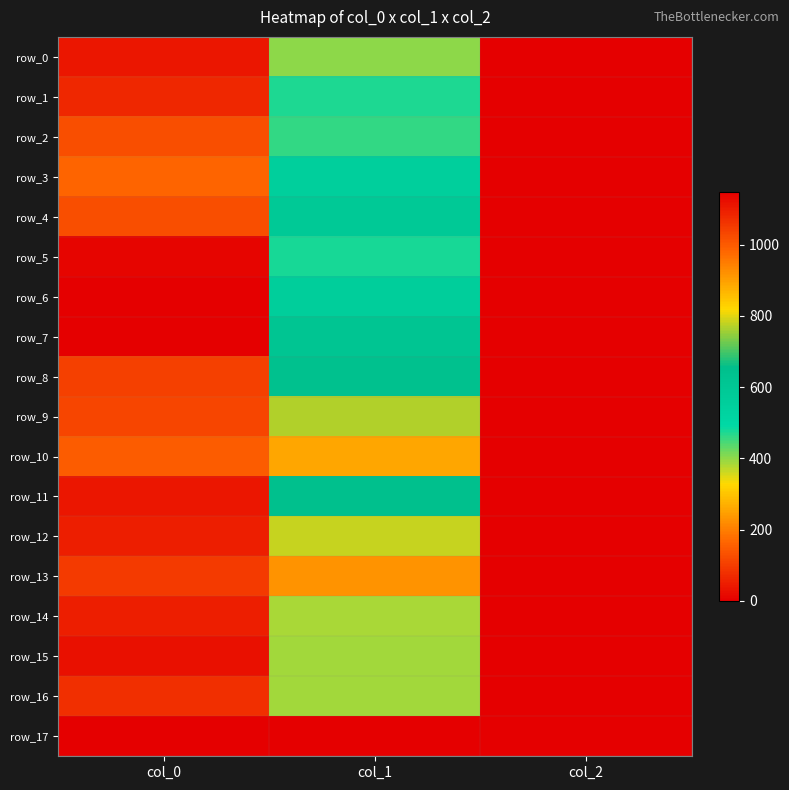

Reading left to right, what are all the values shown in this chart?

row_0: col_0=1110.0	col_1=401.6	col_2=2.0
row_1: col_0=1080.0	col_1=472.5	col_2=2.0
row_2: col_0=1020.0	col_1=459.0	col_2=2.0
row_3: col_0=983.3	col_1=546.8	col_2=2.0
row_4: col_0=1020.0	col_1=590.6	col_2=2.0
row_5: col_0=1136.7	col_1=479.2	col_2=2.0
row_6: col_0=1146.7	col_1=556.9	col_2=2.0
row_7: col_0=1143.3	col_1=617.6	col_2=2.0
row_8: col_0=1040.0	col_1=637.9	col_2=2.0
row_9: col_0=1033.3	col_1=766.1	col_2=2.0
row_10: col_0=996.7	col_1=891.0	col_2=2.0
row_11: col_0=1110.0	col_1=648.0	col_2=2.0
row_12: col_0=1096.7	col_1=779.6	col_2=2.0
row_13: col_0=1050.0	col_1=914.6	col_2=2.0
row_14: col_0=1096.7	col_1=384.8	col_2=2.0
row_15: col_0=1116.7	col_1=388.1	col_2=2.0
row_16: col_0=1066.7	col_1=388.1	col_2=2.0
row_17: col_0=0.0	col_1=0.0	col_2=0.0